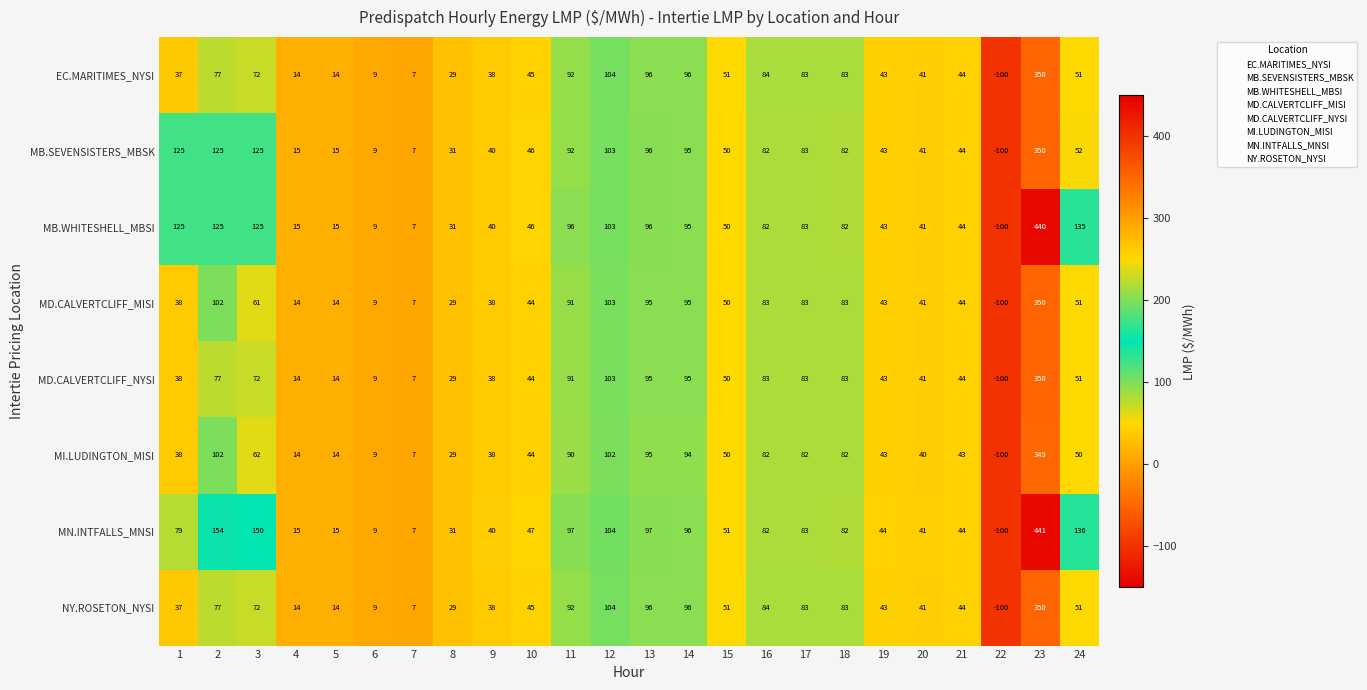

What is the difference between the MD.CALVERTCLIFF_NYSI values at 23 and 22?

450